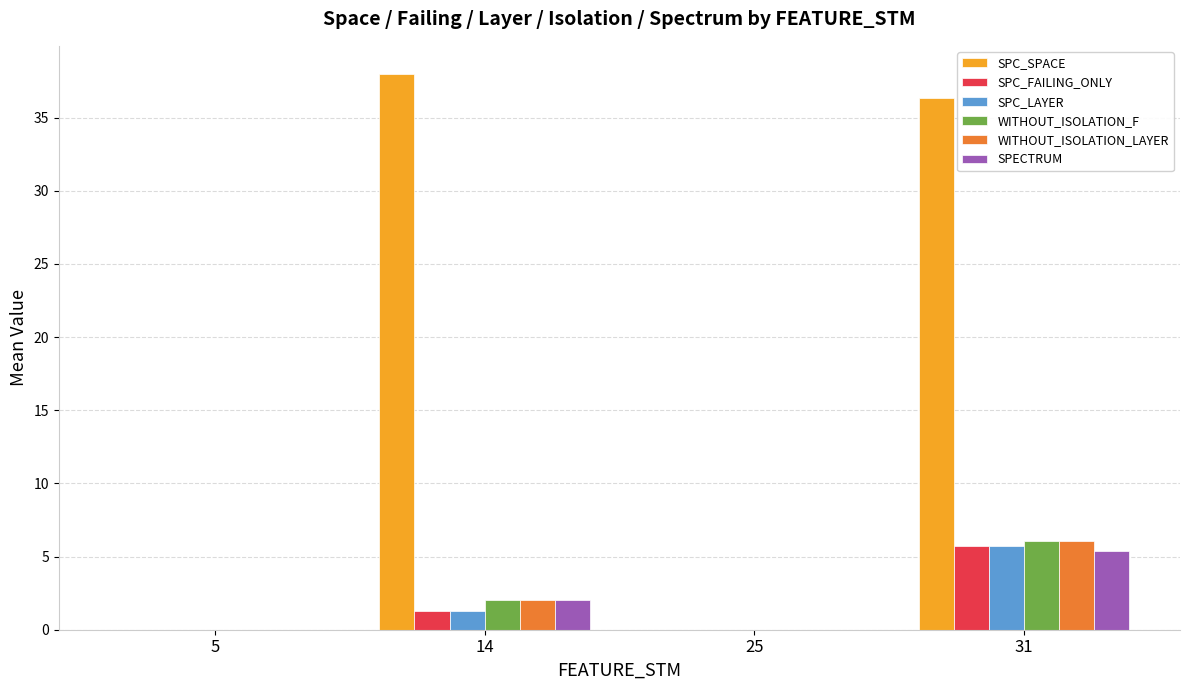

What is the approximate value of SPC_SPACE at 31?

36.4